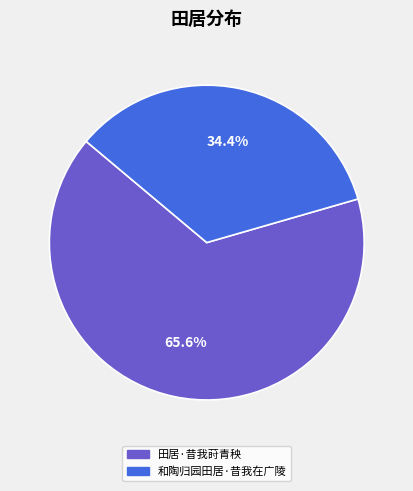

The 田居·昔我莳青秧 slice represents 57% of the pie. True or false?

False